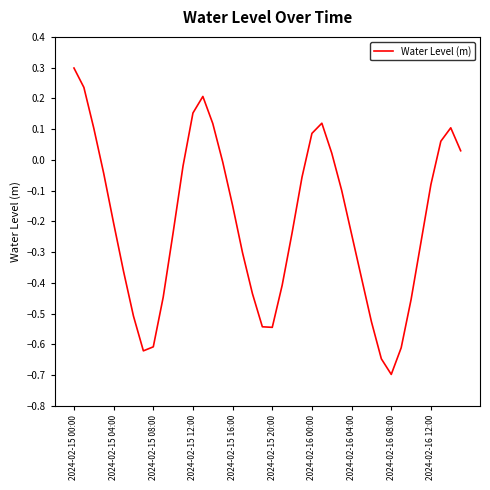

What is the difference between the maximum and minimum values?

1.0